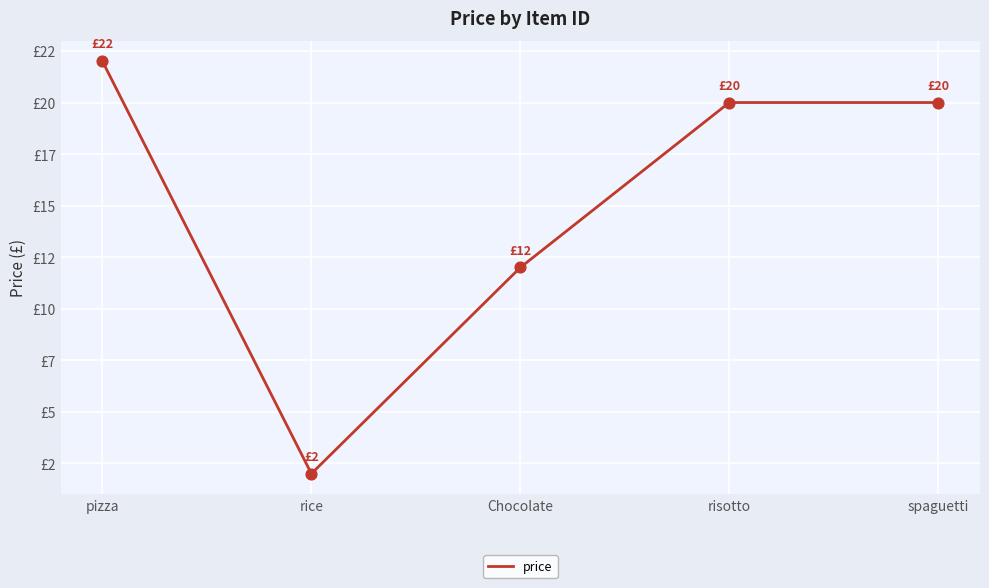

What is the change in value from rice to risotto?

+18